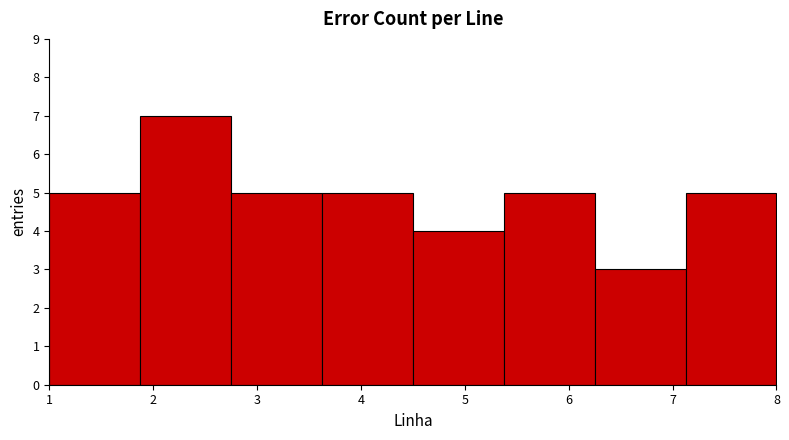

Reading left to right, list every bar in this chart as the range it spans on the x-axis followed by its height. Neither the bar edges nor the heights are printed on the chart, so give them approximately, as read against the axes.

1.0 to 1.9: 5
1.9 to 2.8: 7
2.8 to 3.6: 5
3.6 to 4.5: 5
4.5 to 5.4: 4
5.4 to 6.3: 5
6.3 to 7.1: 3
7.1 to 8.0: 5